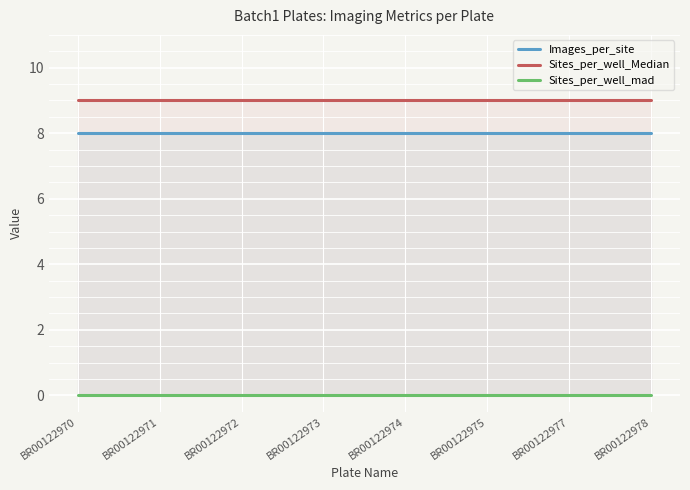

True or false: Sites_per_well_mad and Sites_per_well_Median cross at least once.

False